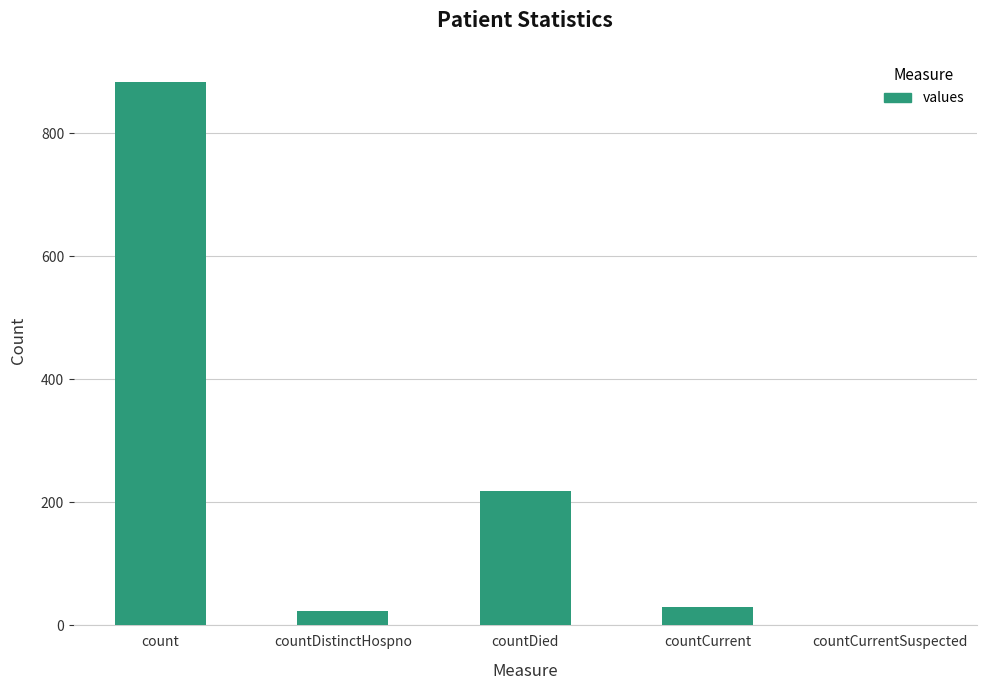

The value at countCurrentSuspected is 0. True or false?

True